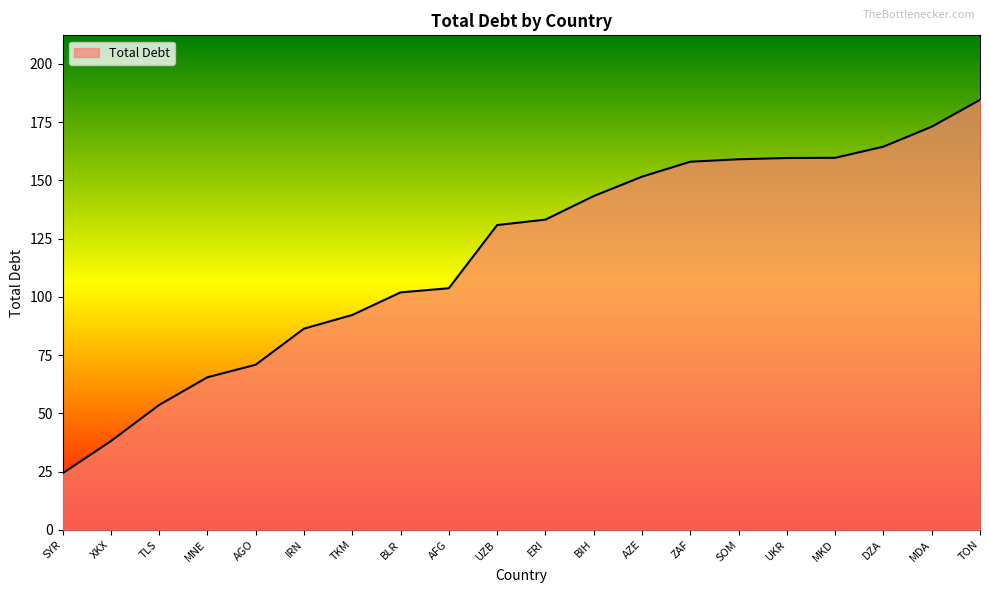

What is the average value?

117.7